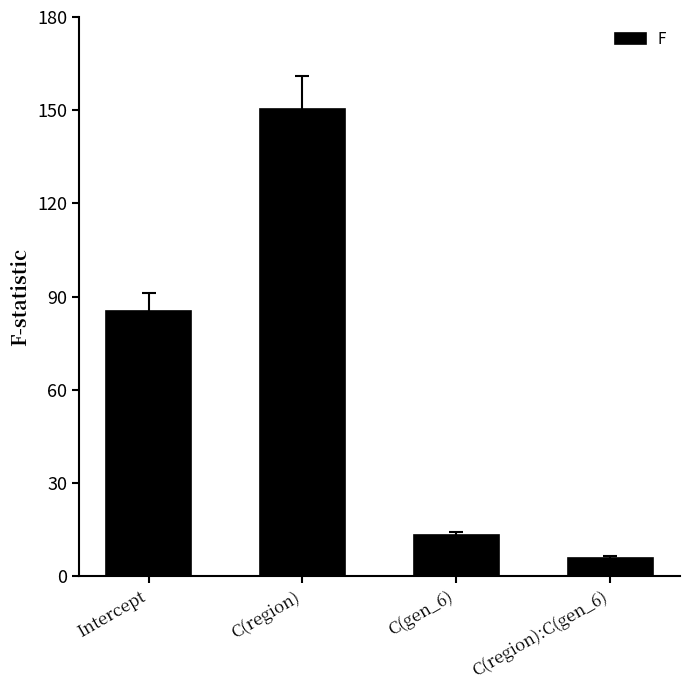

Reading left to right, what are all the values shown in this chart?

Intercept=85.3	C(region)=150.5	C(gen_6)=13.4	C(region):C(gen_6)=6.0